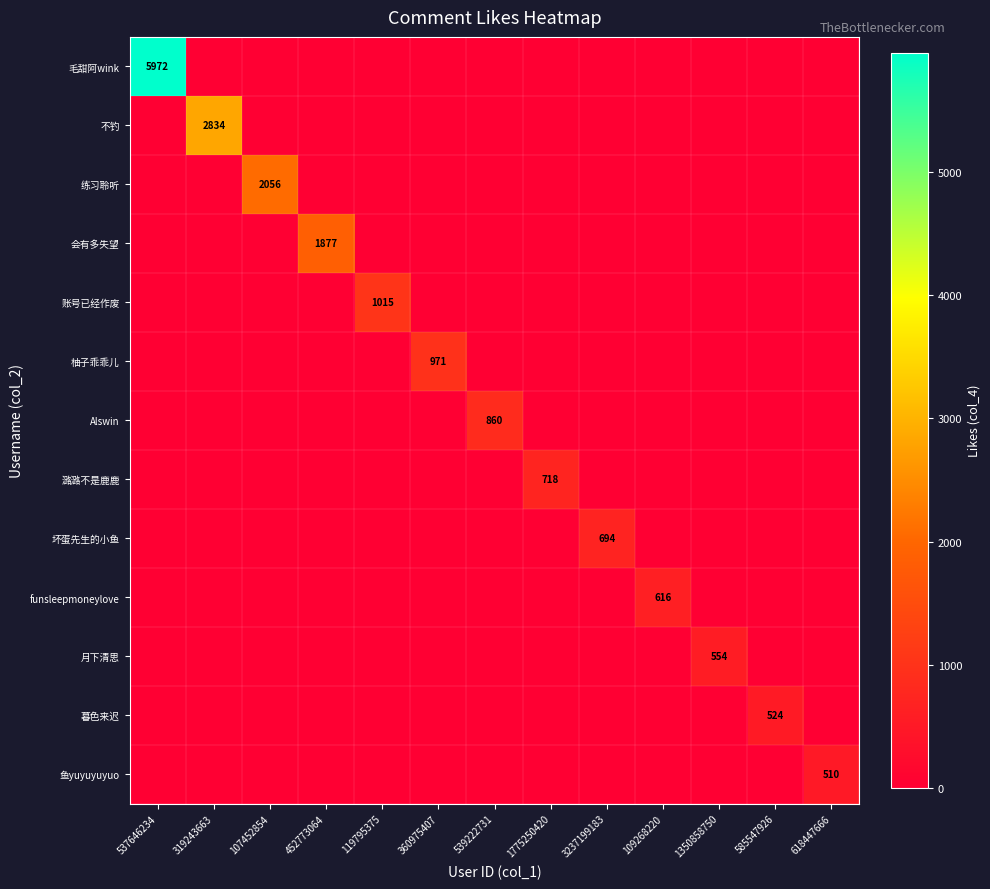

Which category has the highest value in the 毛甜阿wink series?

537646234